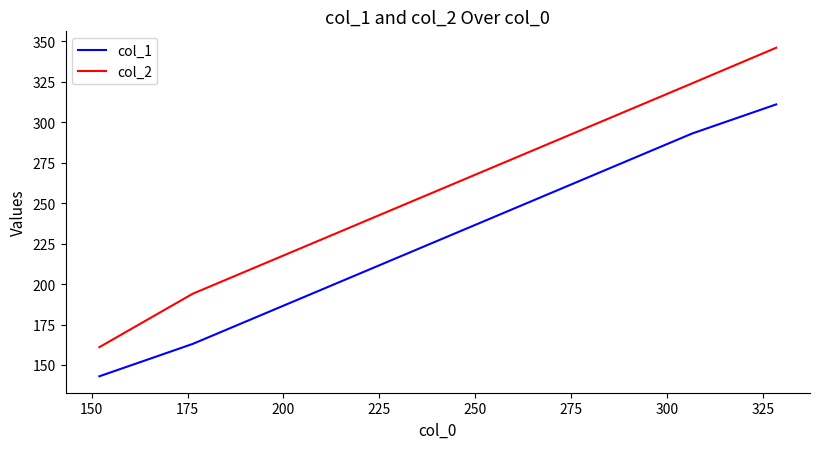

Count the number of data series in this chart.

2